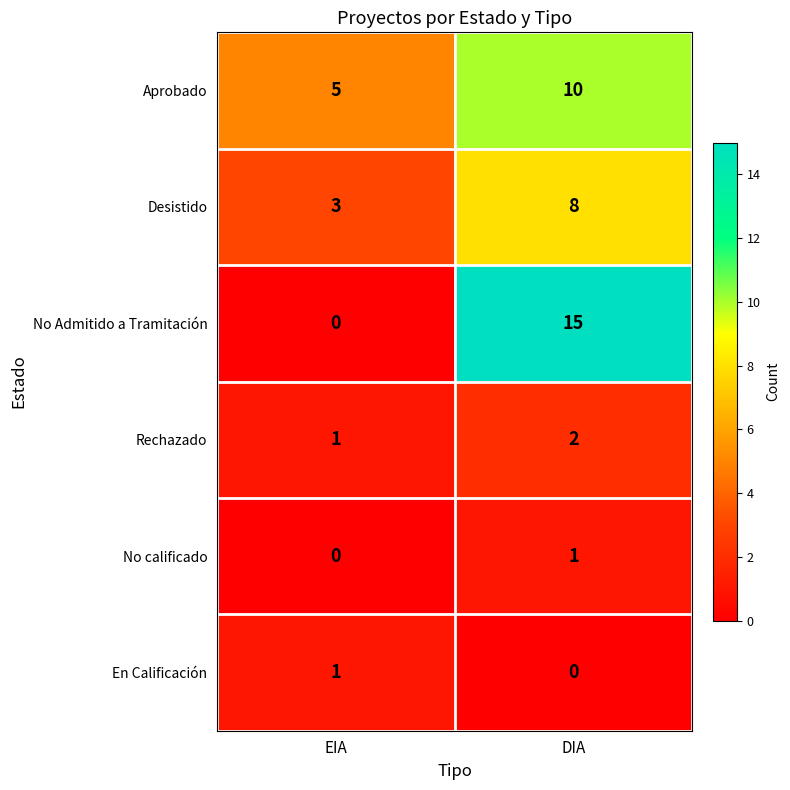

Is the value of Desistido at EIA greater than the value of No calificado at EIA?

Yes